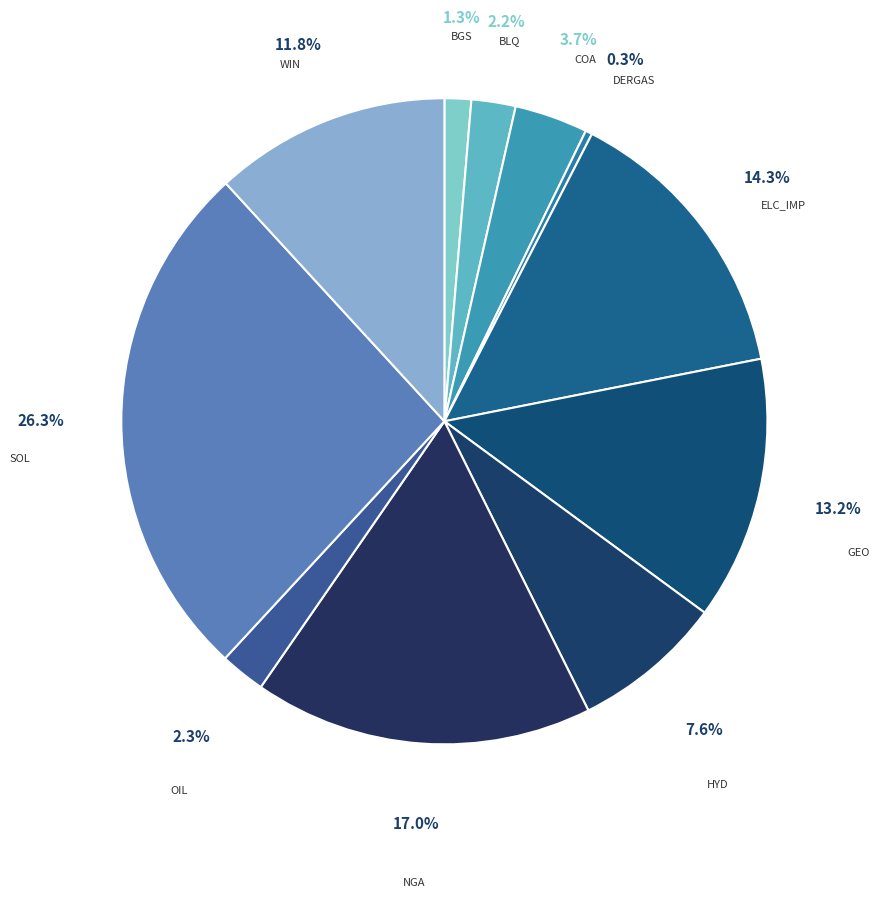

Count the number of slices in the pie.

11